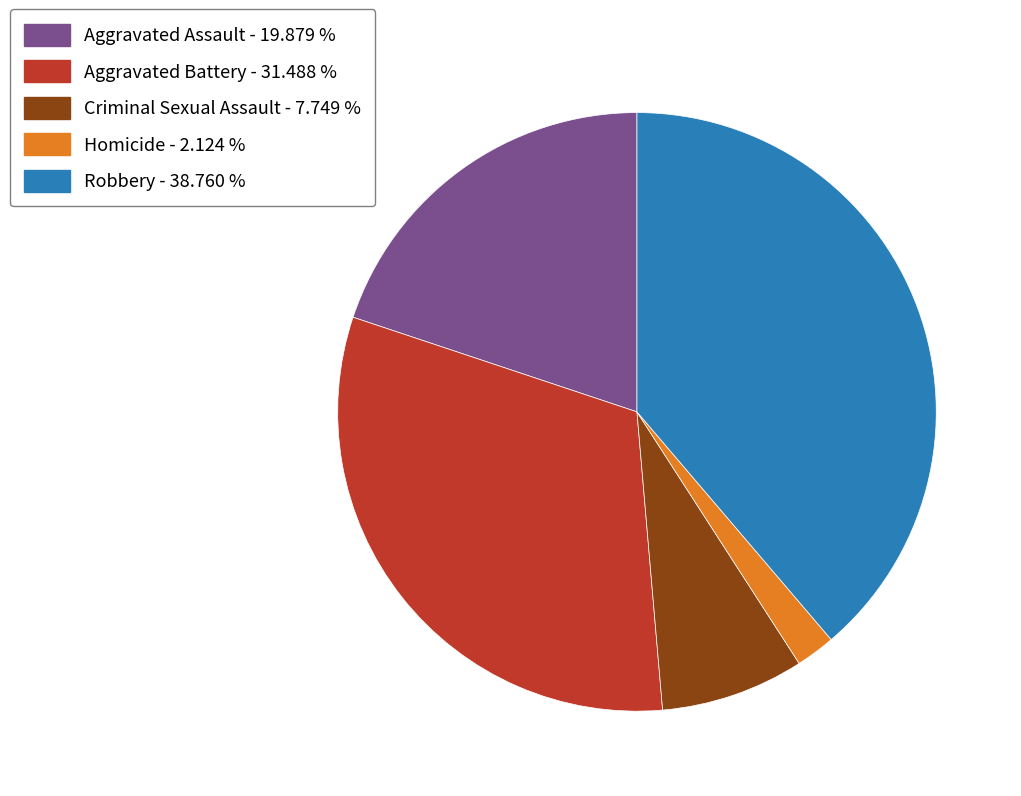

Is the sum of Criminal Sexual Assault - 7.749 % and Aggravated Assault - 19.879 % greater than half?

No